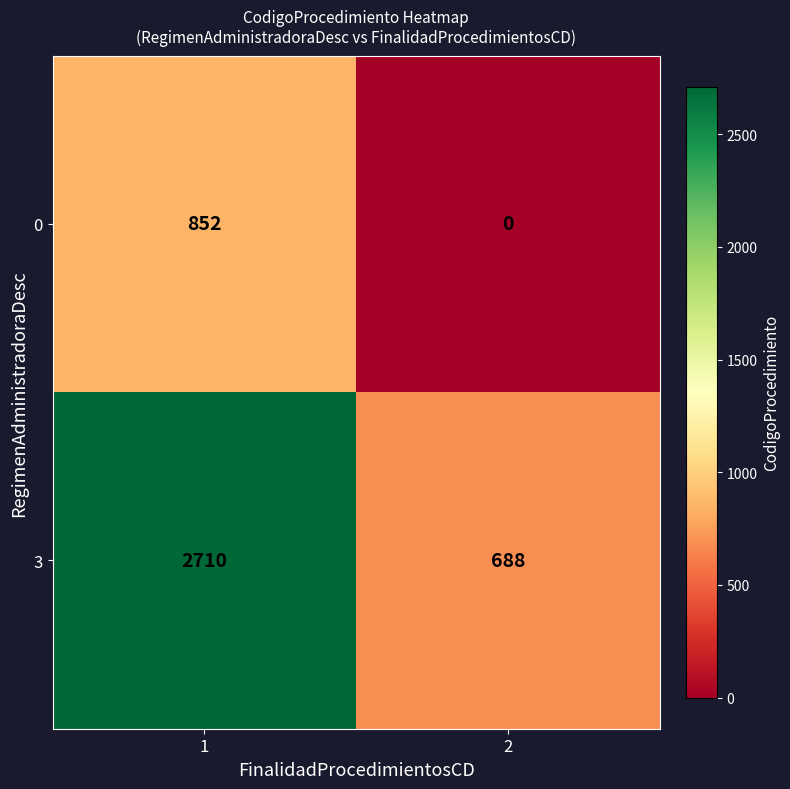

Reading left to right, list all the values displayed in this chart.

0: 1=852	2=0
3: 1=2710	2=688